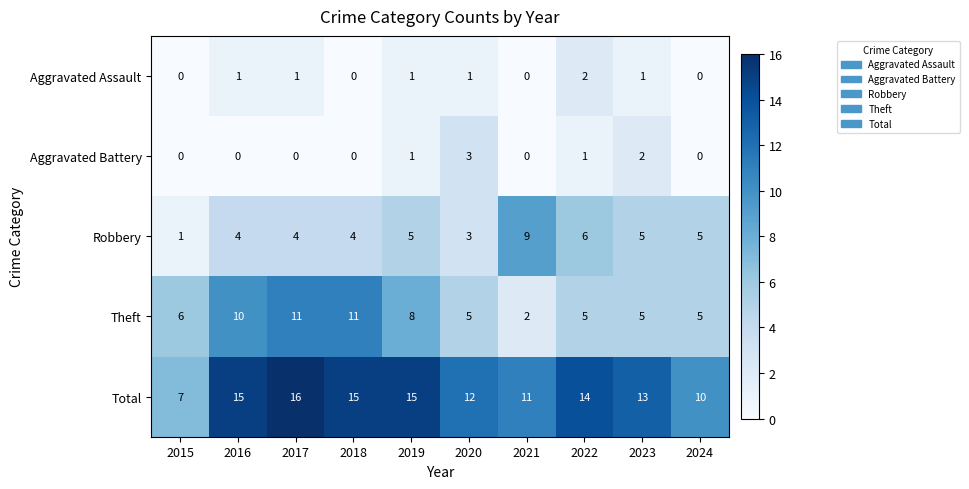

What is the difference between the highest and lowest values at 2023?

12